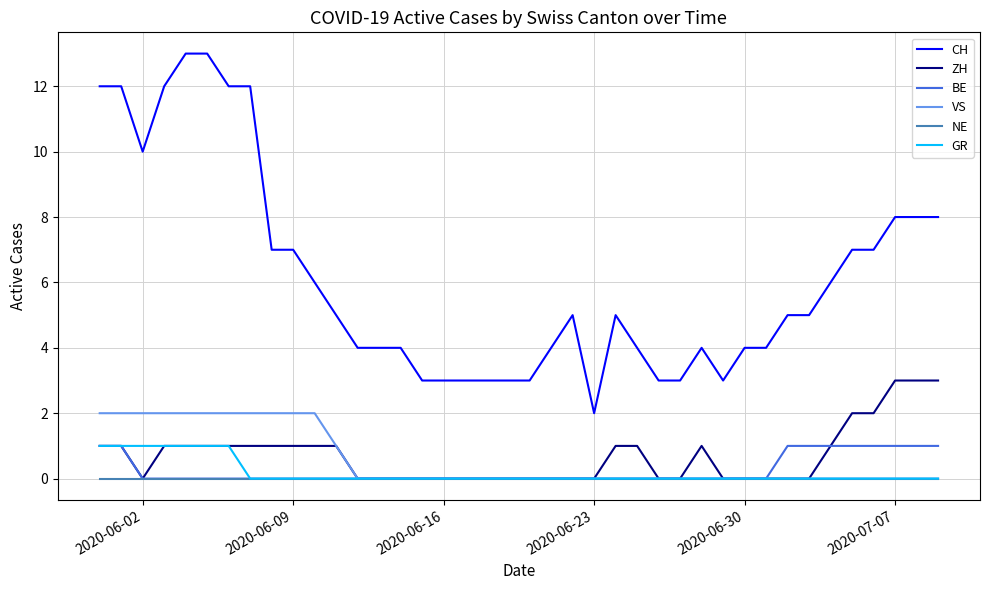

Reading left to right, extract all data points from this chart.

CH: 12	12	10	12	13	13	12	12	7	7	6	5	4	4	4	3	3	3	3	3	3	4	5	2	5	4	3	3	4	3	4	4	5	5	6	7	7	8	8	8
ZH: 1	1	0	1	1	1	1	1	1	1	1	1	0	0	0	0	0	0	0	0	0	0	0	0	1	1	0	0	1	0	0	0	0	0	1	2	2	3	3	3
BE: 1	1	0	0	0	0	0	0	0	0	0	0	0	0	0	0	0	0	0	0	0	0	0	0	0	0	0	0	0	0	0	0	1	1	1	1	1	1	1	1
VS: 2	2	2	2	2	2	2	2	2	2	2	1	0	0	0	0	0	0	0	0	0	0	0	0	0	0	0	0	0	0	0	0	0	0	0	0	0	0	0	0
NE: 0	0	0	0	0	0	0	0	0	0	0	0	0	0	0	0	0	0	0	0	0	0	0	0	0	0	0	0	0	0	0	0	0	0	0	0	0	0	0	0
GR: 1	1	1	1	1	1	1	0	0	0	0	0	0	0	0	0	0	0	0	0	0	0	0	0	0	0	0	0	0	0	0	0	0	0	0	0	0	0	0	0